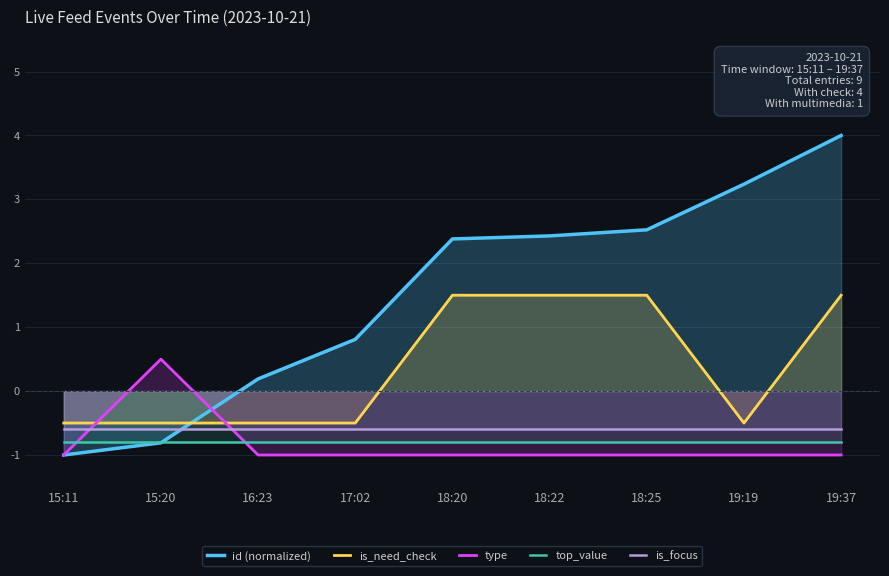

The value of type at 19:37 is -0.4. True or false?

False